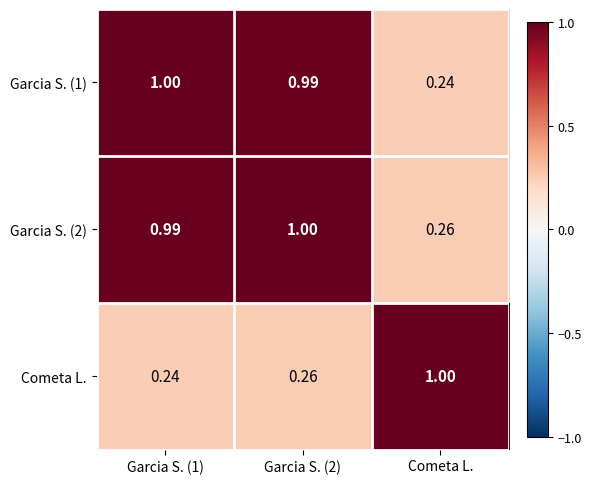

Is the value of Cometa L. at Cometa L. greater than the value of Garcia S. (1) at Garcia S. (2)?

Yes